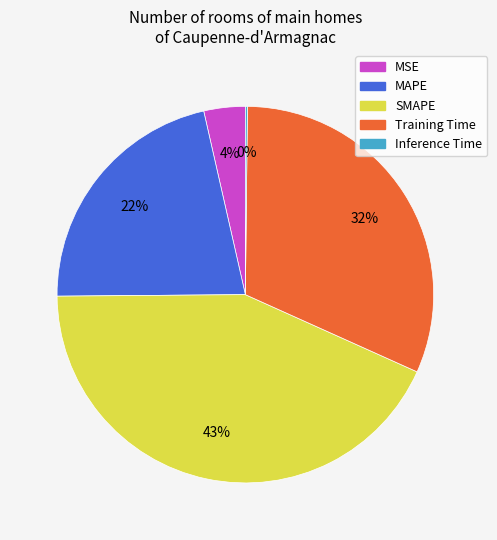

To the nearest percent, what is the average slice percentage?

20%